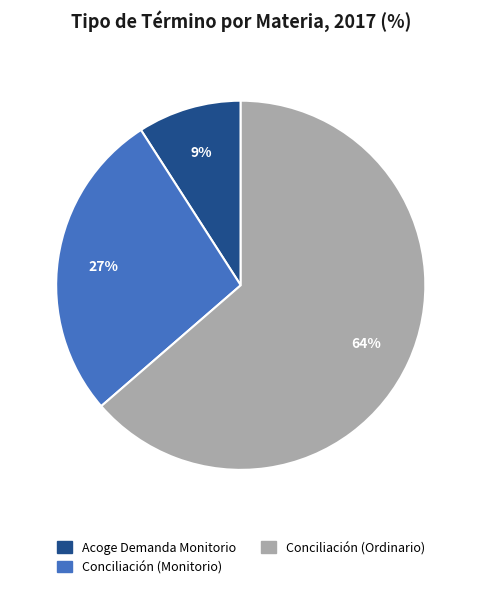

Count the number of slices in the pie.

3